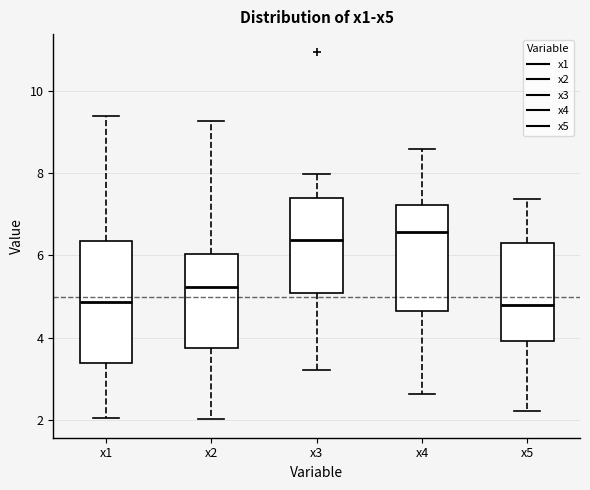

Reading left to right, read every box against the y-axis: the position of its median line, the range the box covers, and the ends of its whiskers. The values are not printed on the chart, so give them approximately, as read against the axis.

x1: median 4.8, box 3.4 to 6.4, whiskers 2.0 to 9.4
x2: median 5.2, box 3.8 to 6.0, whiskers 2.0 to 9.2
x3: median 6.4, box 5.0 to 7.4, whiskers 3.2 to 8.0
x4: median 6.6, box 4.6 to 7.2, whiskers 2.6 to 8.6
x5: median 4.8, box 4.0 to 6.2, whiskers 2.2 to 7.4